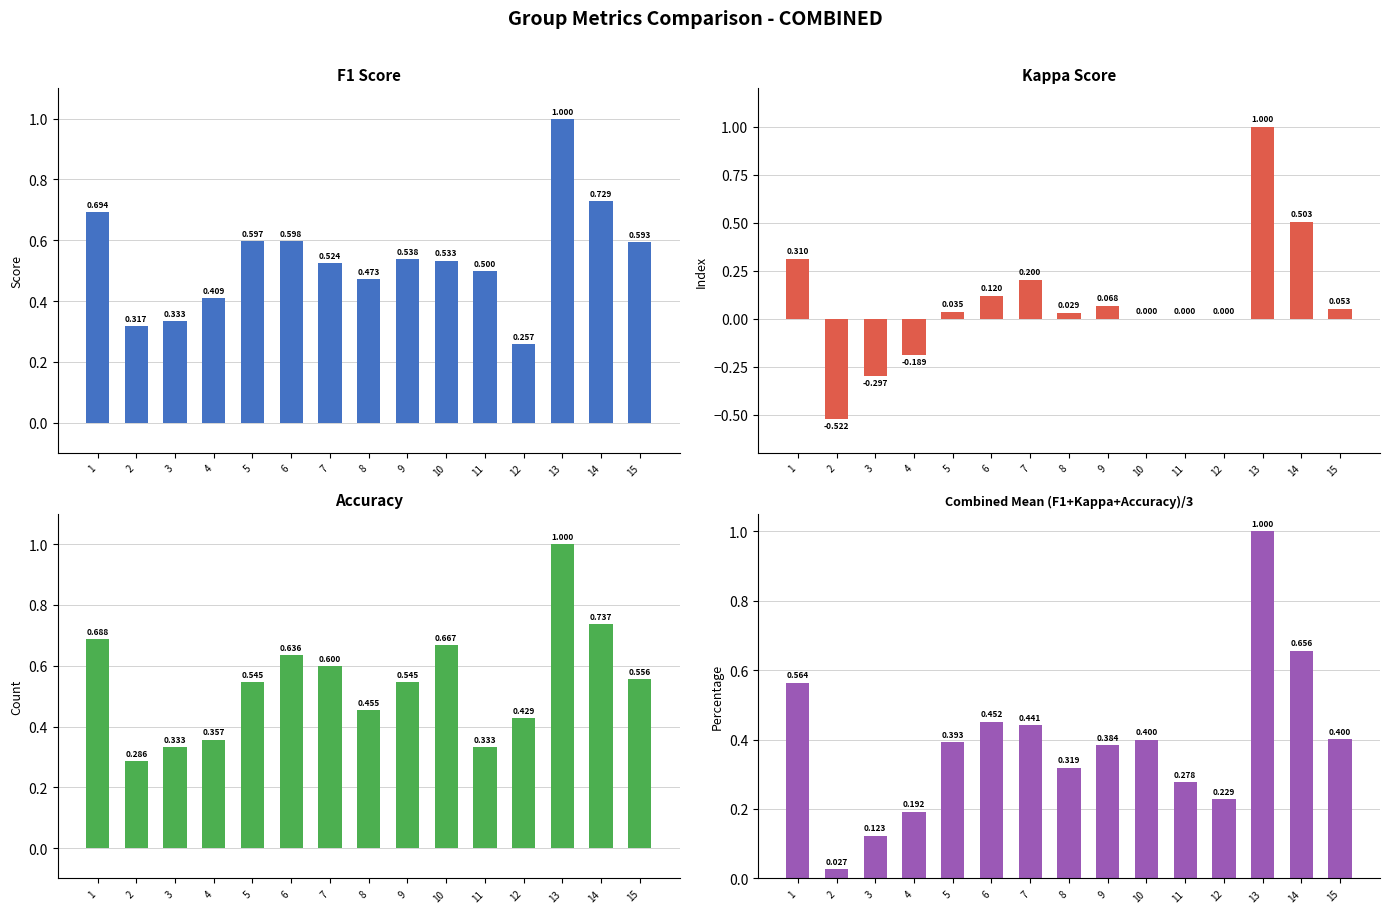

Which label corresponds to the largest value in the chart?

13